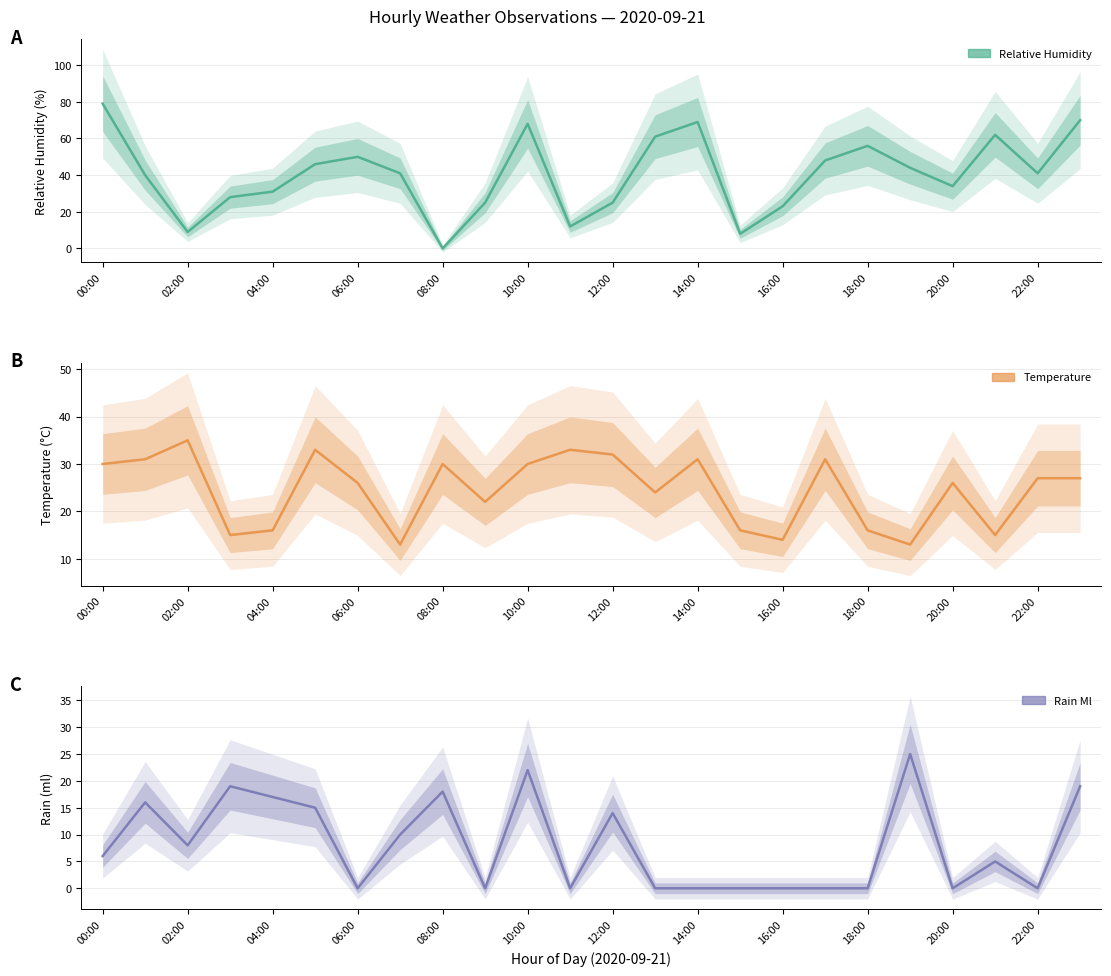

True or false: Temperature has a value of 9 at 10:00.

False